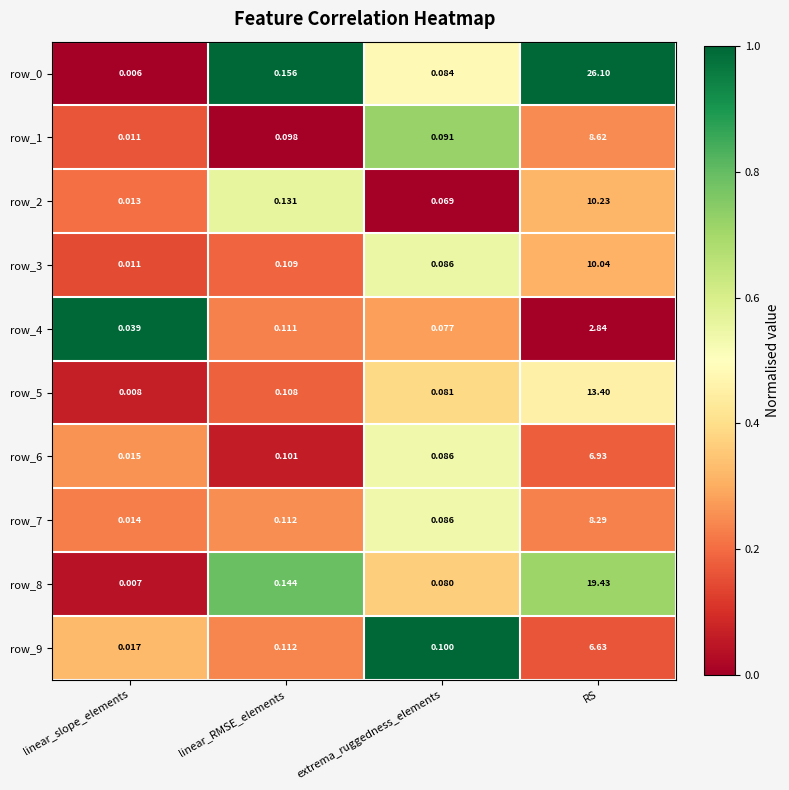

Which label corresponds to the smallest value in the chart?

linear_slope_elements